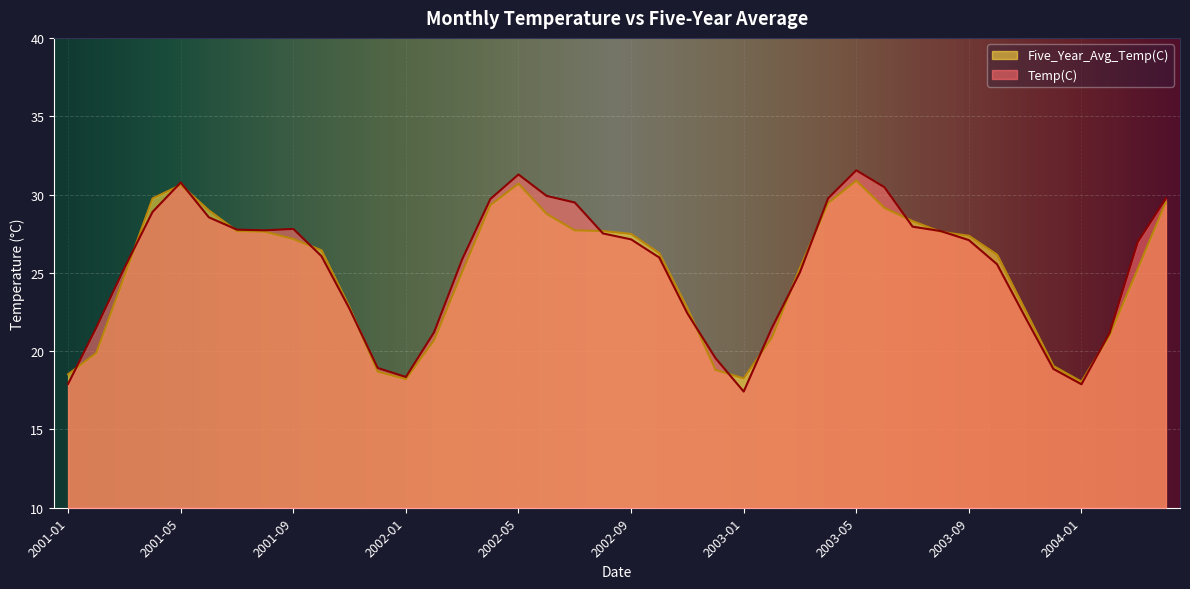

Rank the series by their maximum value, from lowest to highest.

Five_Year_Avg_Temp(C), Temp(C)